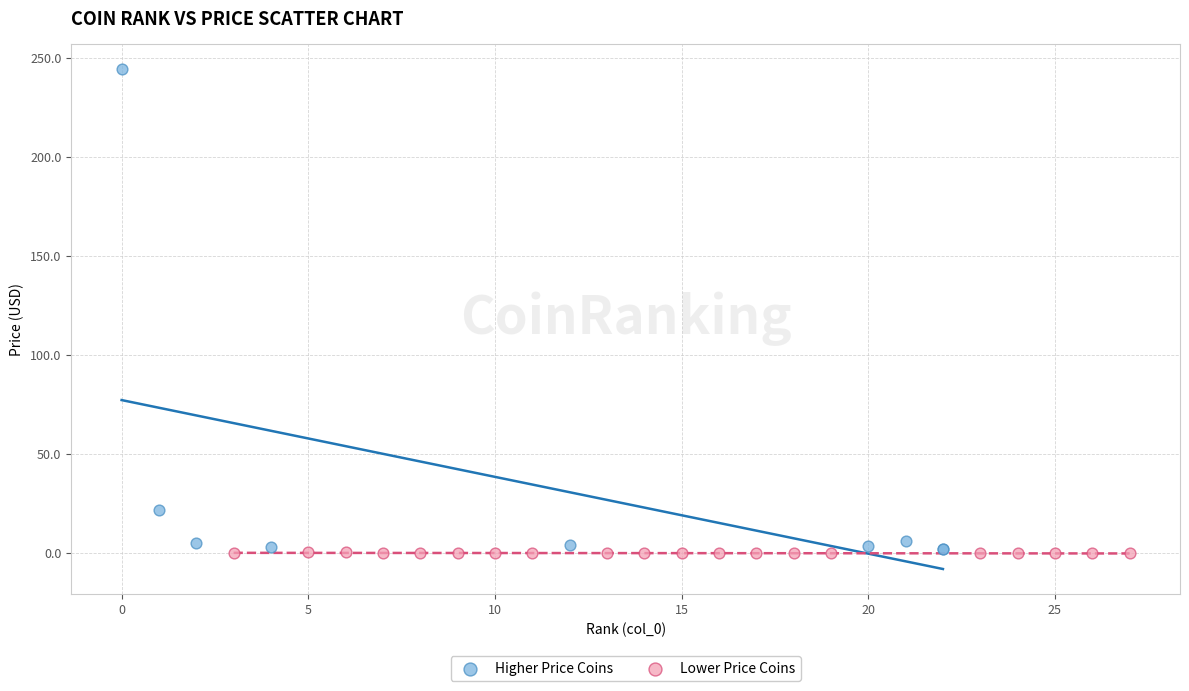

Which series has the widest spread of Y values?

Higher Price Coins